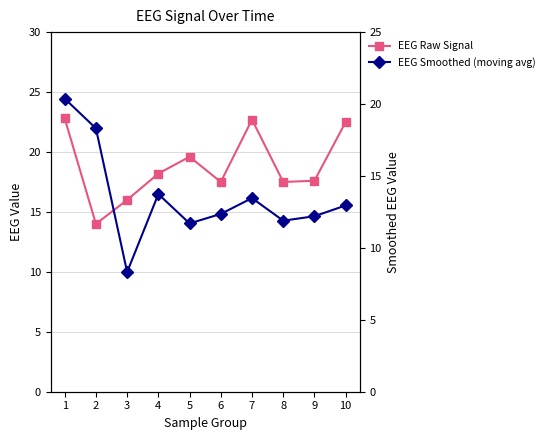

What is the total value across all series at 3?

24.3